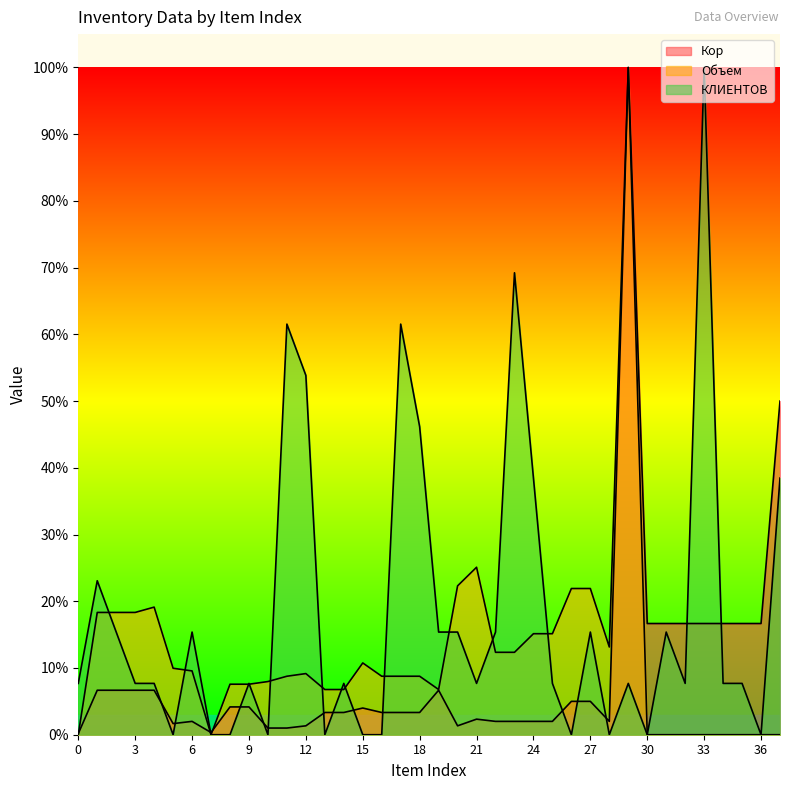

True or false: Кор has a value of 0.0 at 11.

True